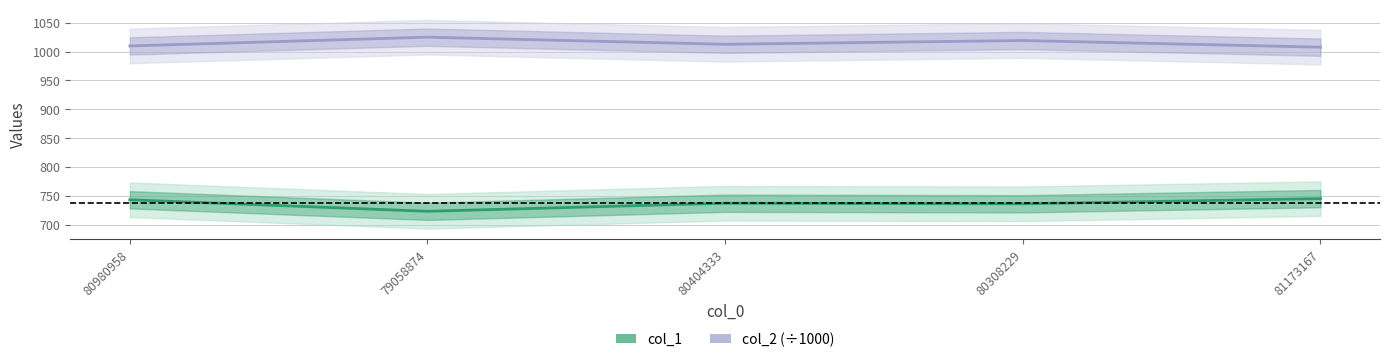

At 80404333, list the series in order from largest to smallest.

col_2 (÷1000), col_1